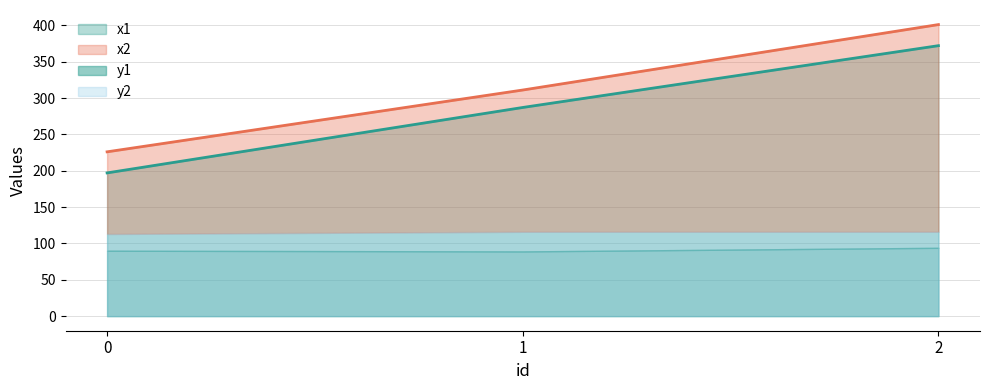

What is the difference between the maximum and minimum values in the x2 series?

175